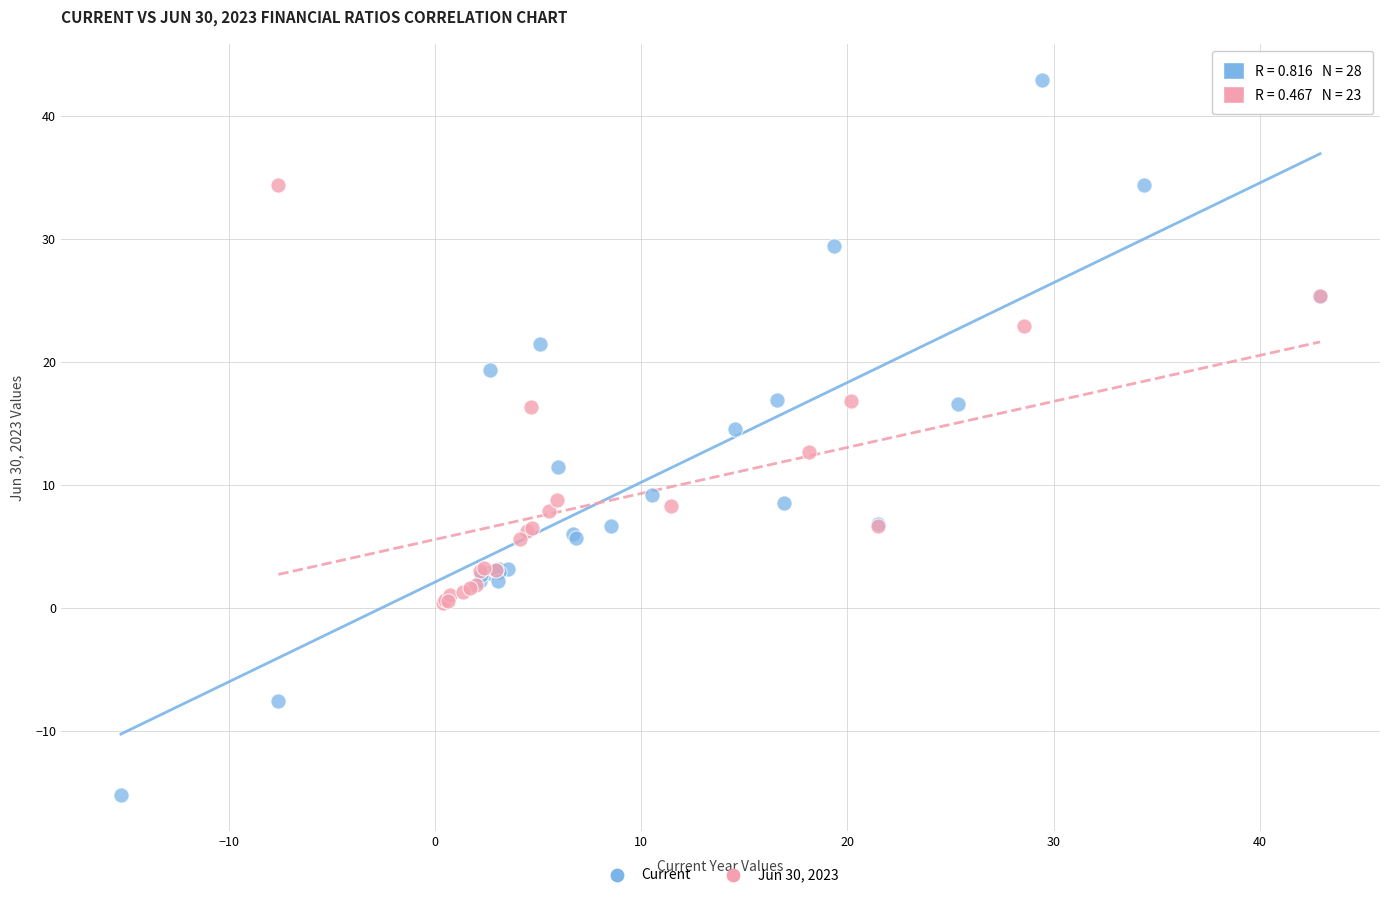

Which series contains the lowest Y value?

Current